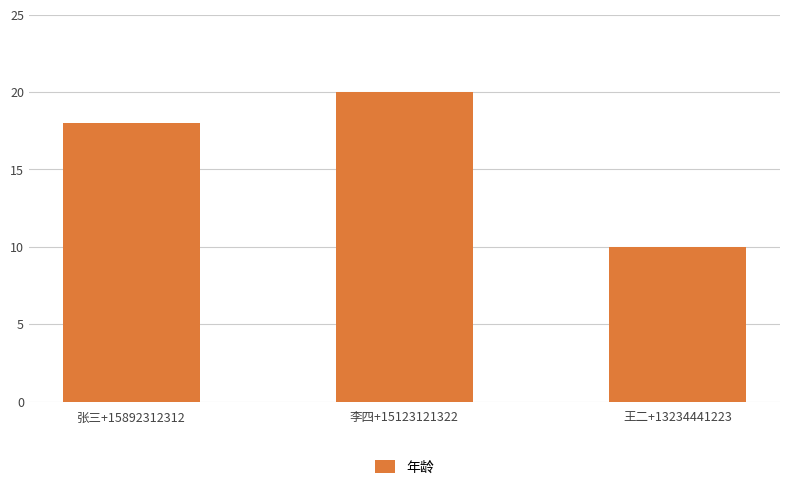

Approximately how many times larger is the value at 王二+13234441223 compared to 张三+15892312312?

0.6